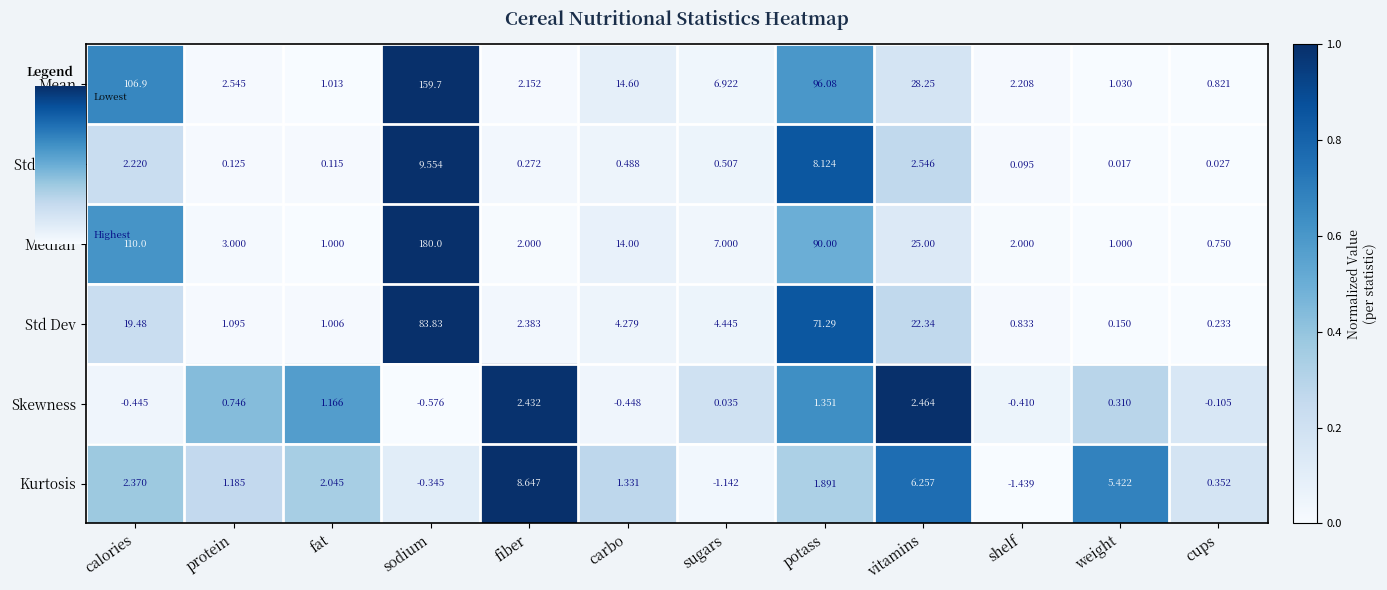

Is the value of Mean at cups greater than the value of Std Dev at weight?

Yes